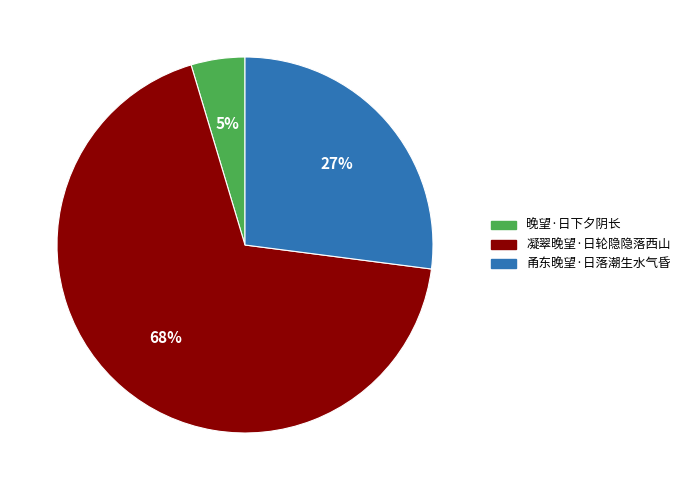

Is the sum of 凝翠晚望·日轮隐隐落西山 and 晚望·日下夕阴长 greater than half?

Yes